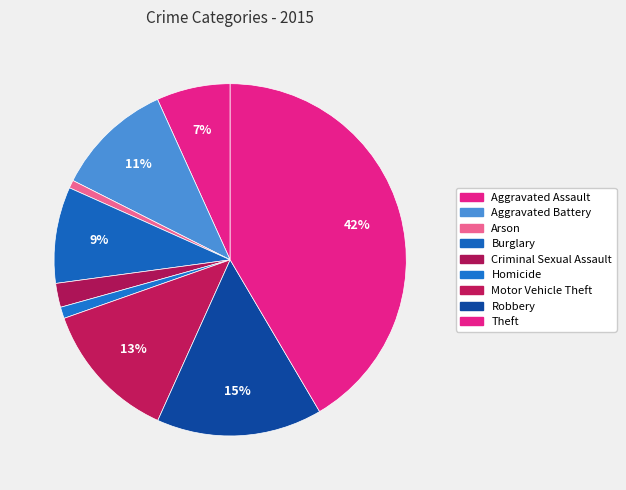

How many slices are in this pie chart?

9